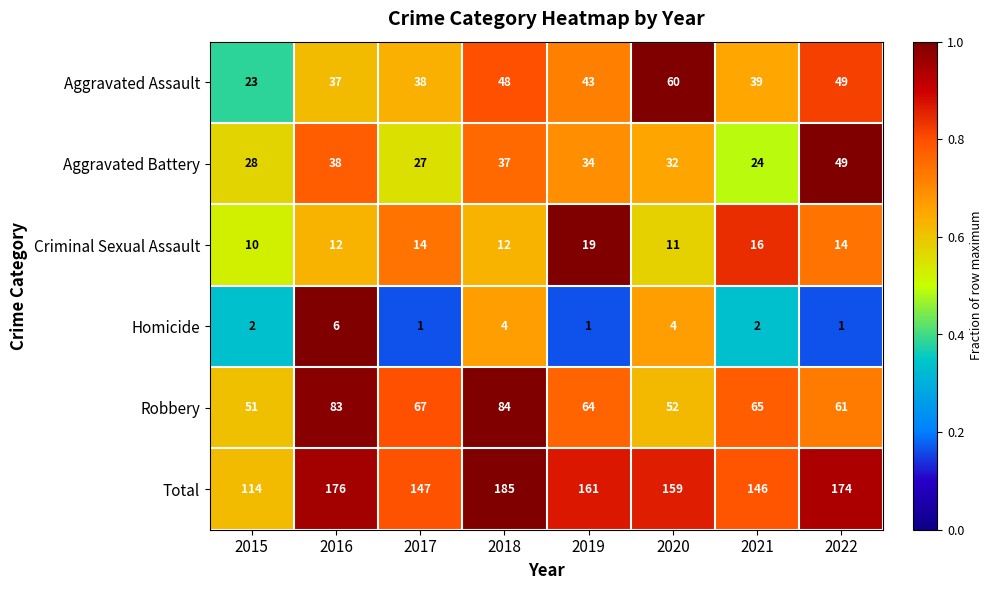

Where is Total nearest to the value 149?

2017